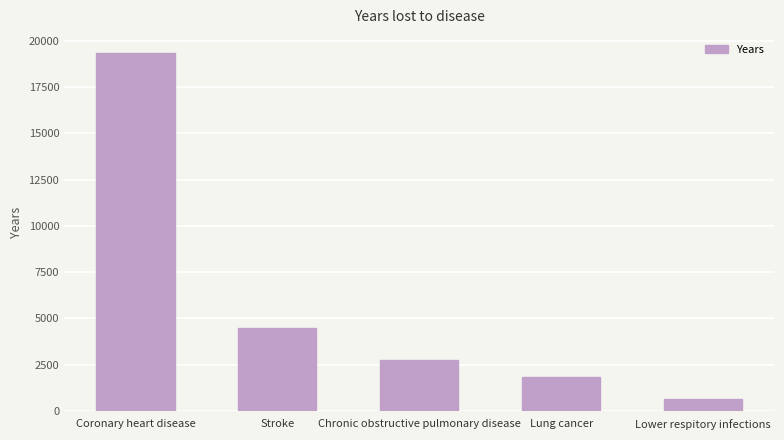

What is the difference between the maximum and minimum values?

18724